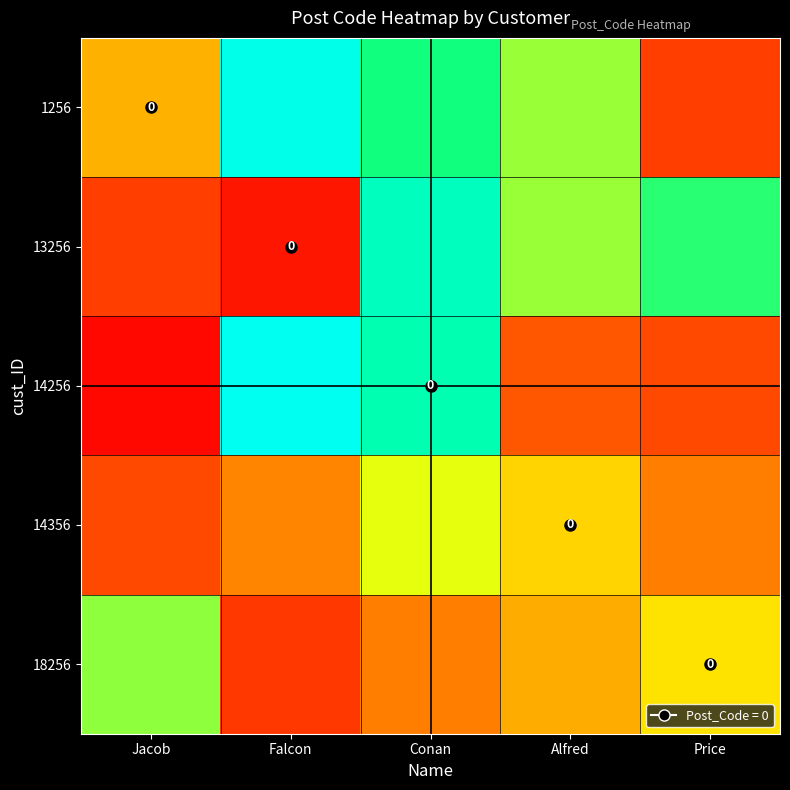

How many values in the 14356 series are below 30?

2